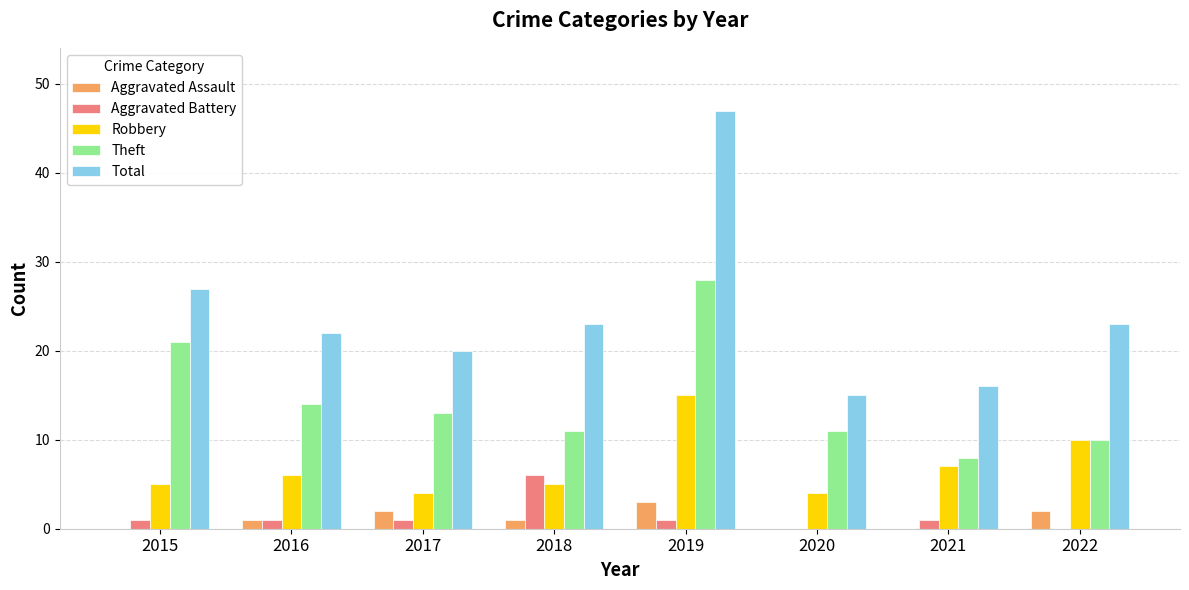

How many distinct data groups are displayed?

5